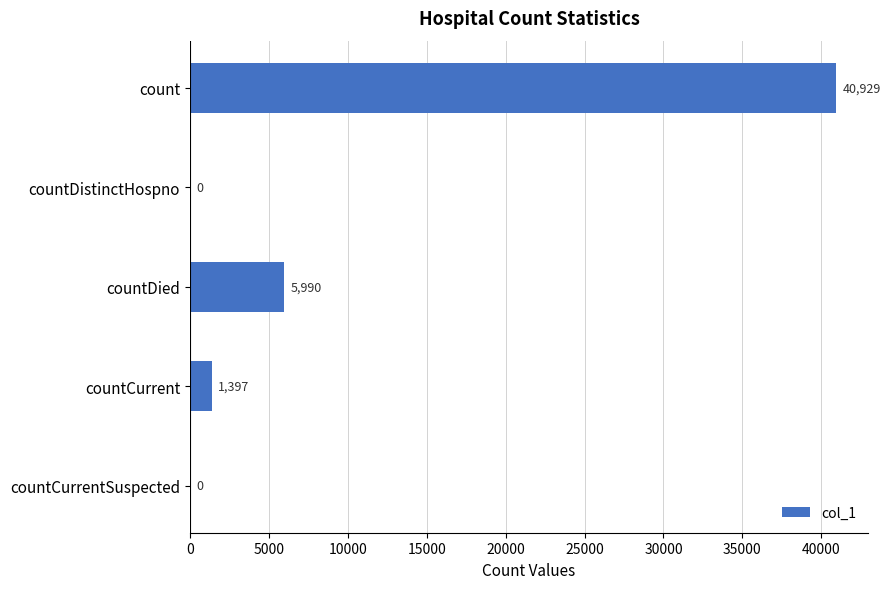

Count the number of data series in this chart.

1